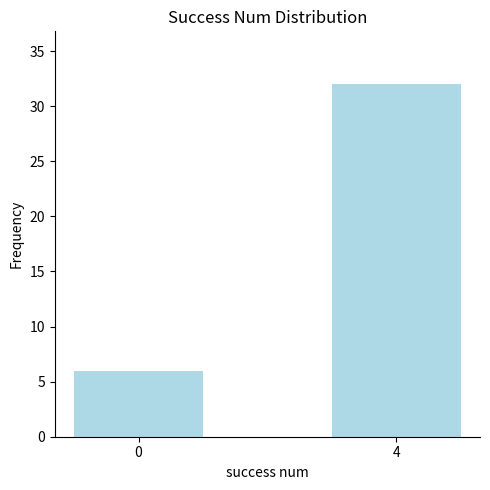

What is the average value?

19